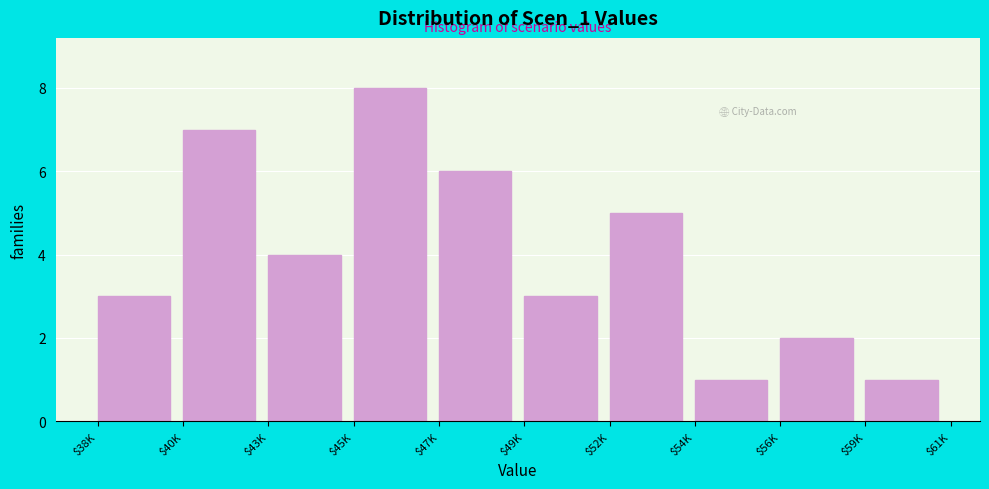

Reading right to left, extract all data points from this chart.

1	2	1	5	3	6	8	4	7	3